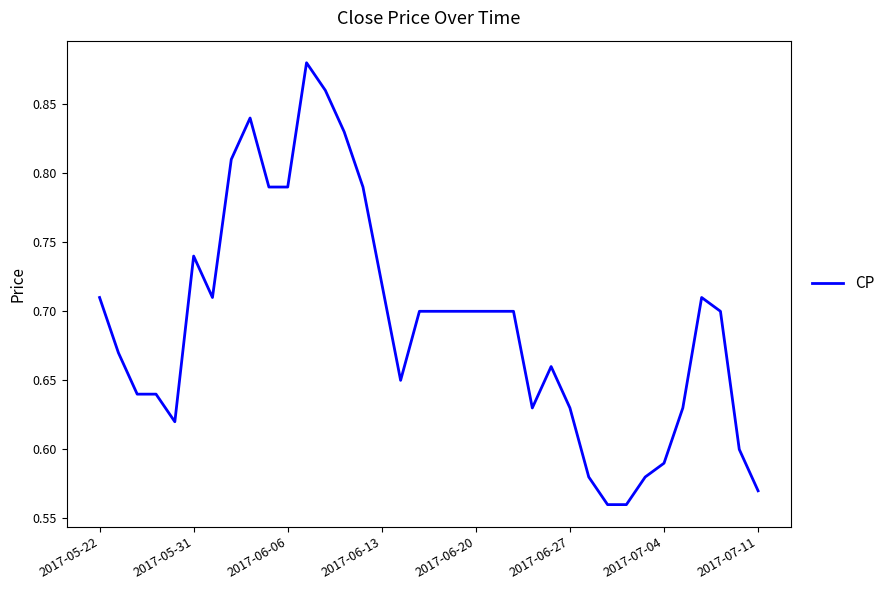

How many lines are shown in the chart?

1